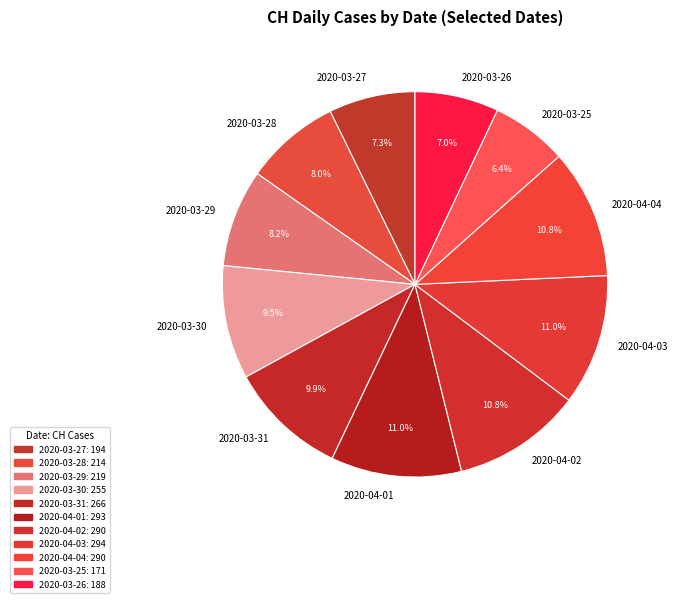

To the nearest percent, what is the difference between the 2020-03-30 and 2020-04-04 slice percentages?

1%